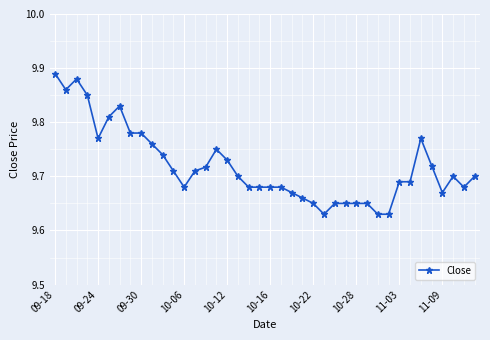

What is the difference between the maximum and minimum values?

0.3